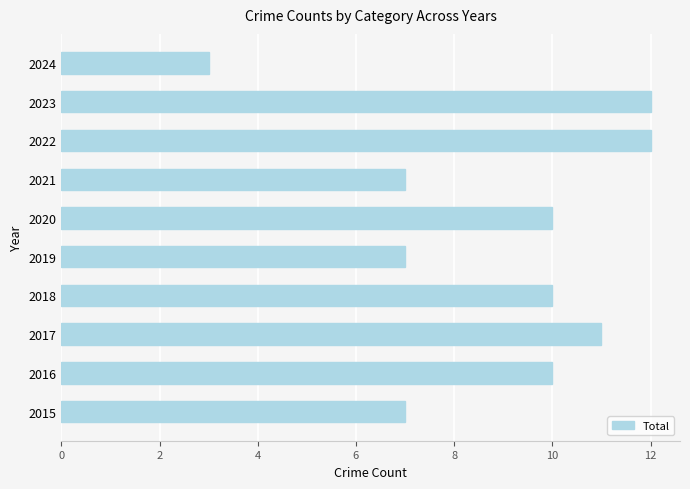

At which category does the chart reach its minimum across all series?

2024